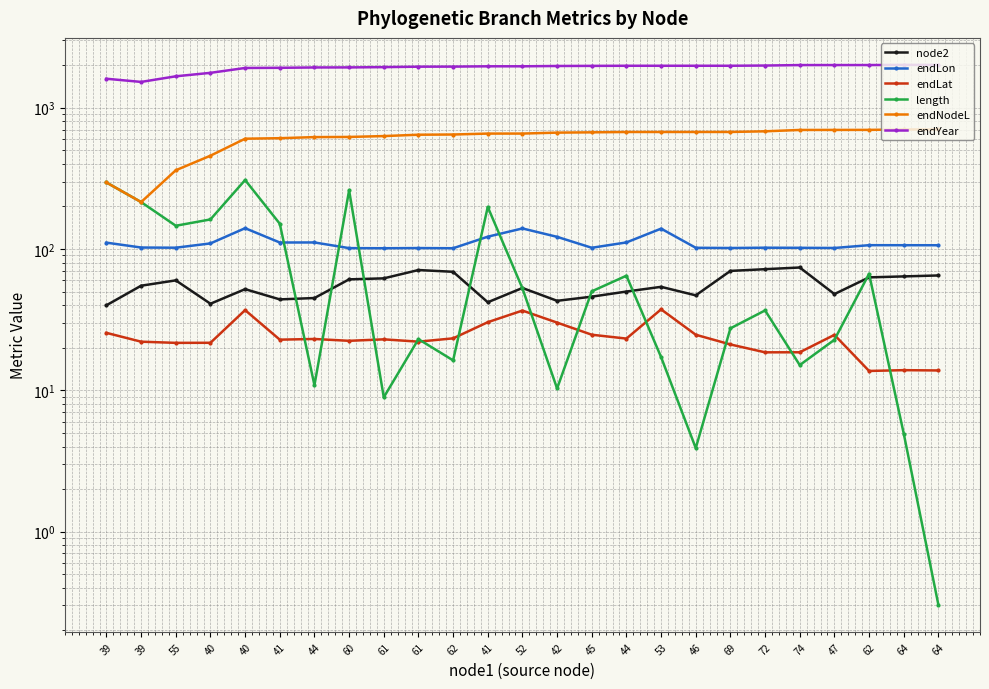

At how many categories does at least one series exceed 957?

25